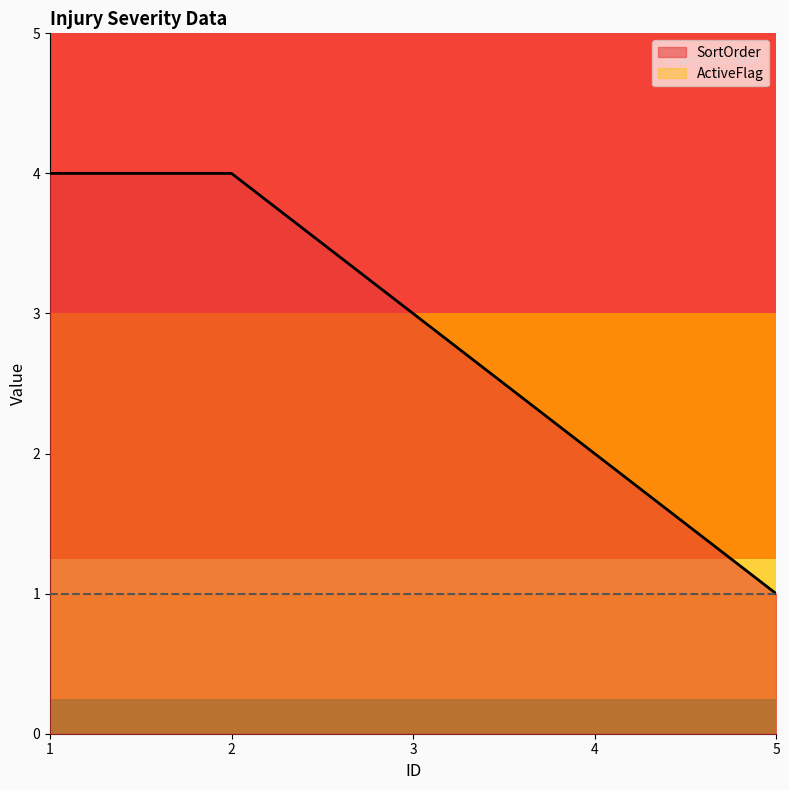

Where is the data nearest to the value 2?

4